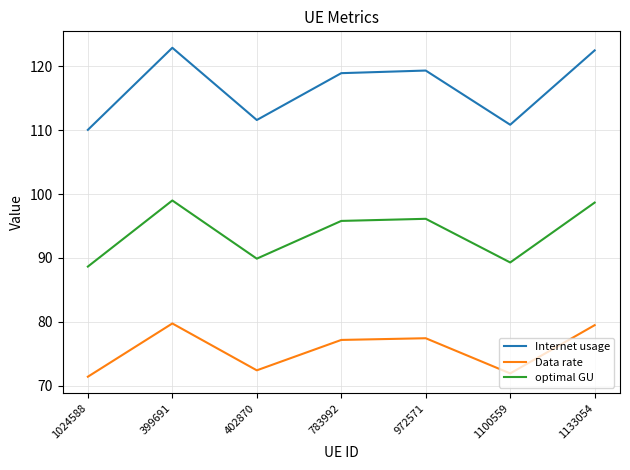

Is the value of Data rate at 1024588 greater than the value of Internet usage at 1024588?

No